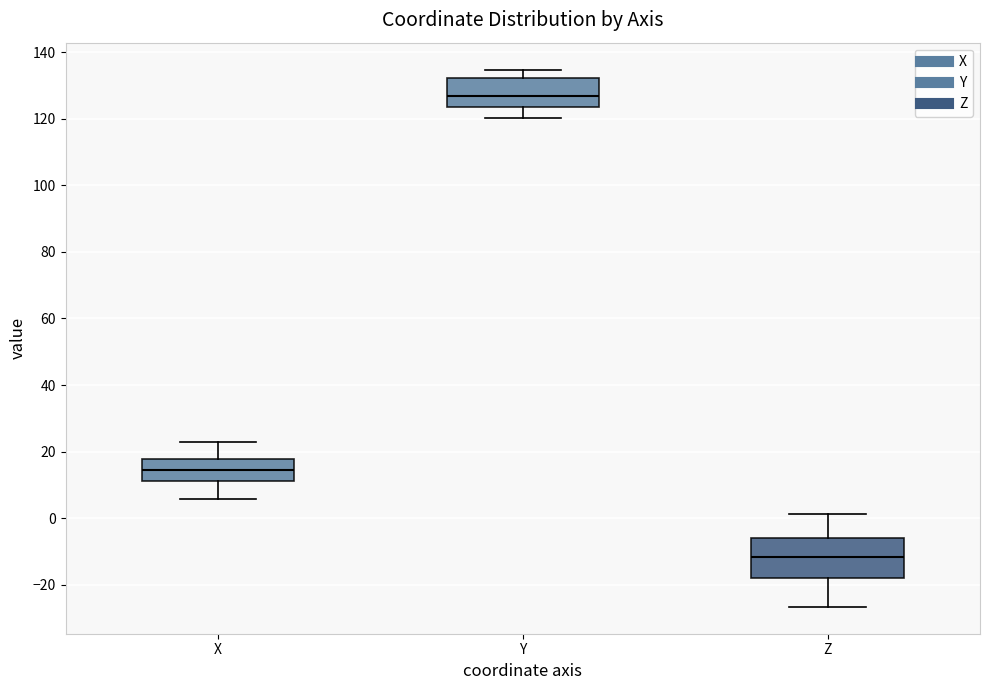

Reading left to right, read every box against the y-axis: the position of its median line, the range the box covers, and the ends of its whiskers. The values are not printed on the chart, so give them approximately, as read against the axis.

X: median 14, box 12 to 18, whiskers 6 to 22
Y: median 126, box 124 to 132, whiskers 120 to 134
Z: median -12, box -18 to -6, whiskers -26 to 2